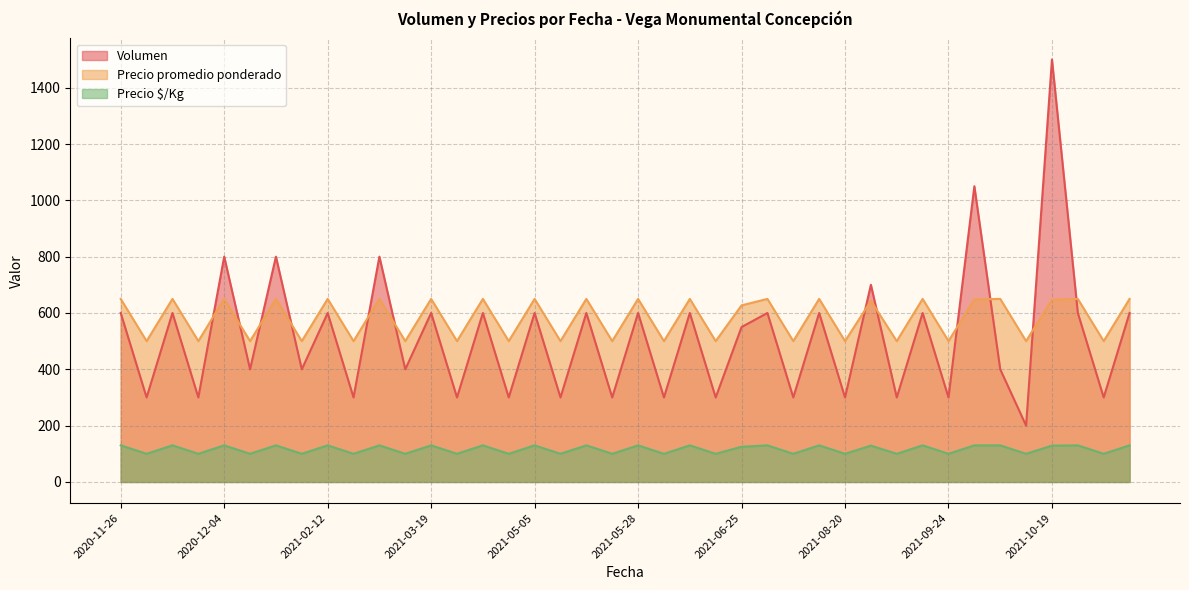

At 2021-01-19, list the series in order from largest to smallest.

Volumen, Precio promedio ponderado, Precio $/Kg